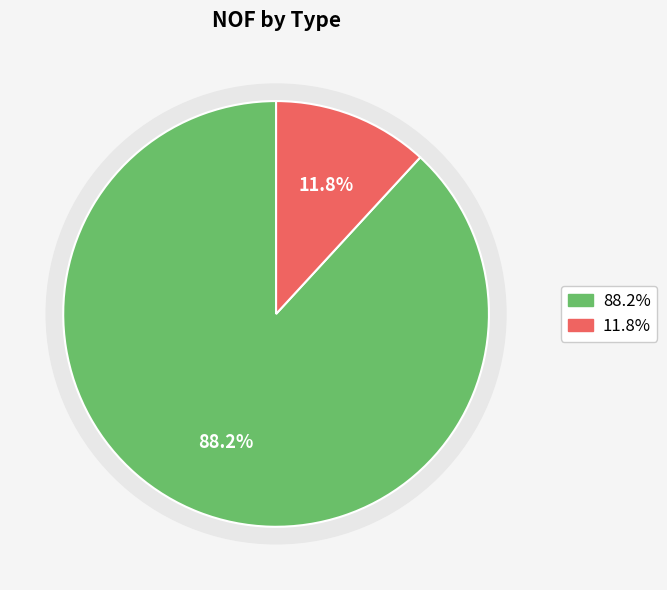

To the nearest percent, what is the combined percentage of CreateTroop and CreateTroopPlugin?

100%